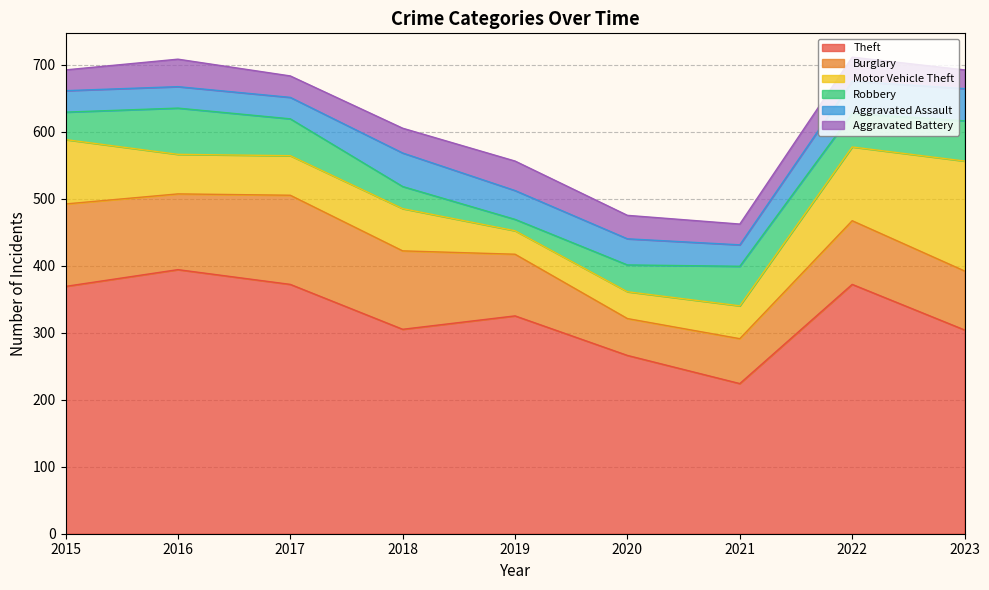

What is the value of the Robbery point at the 1st from the left?

41